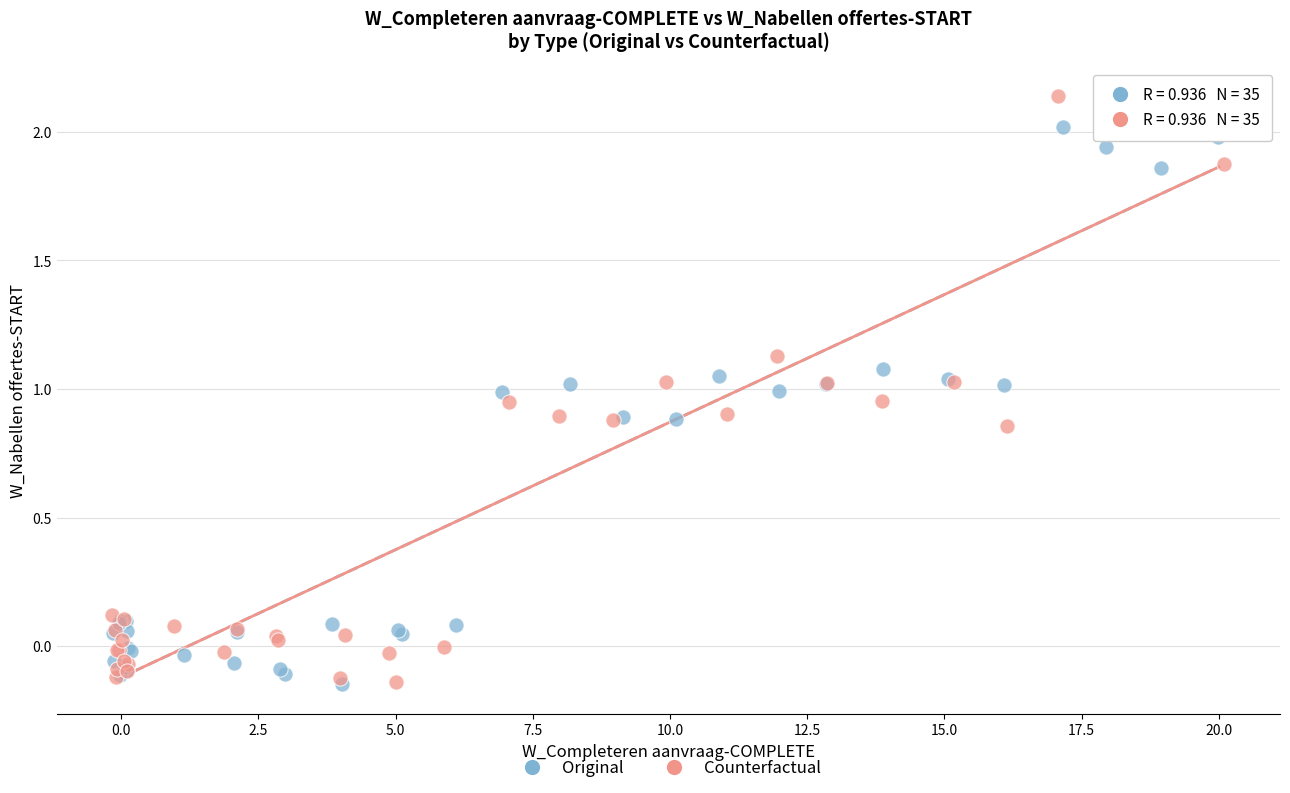

Which series contains the highest Y value?

Counterfactual